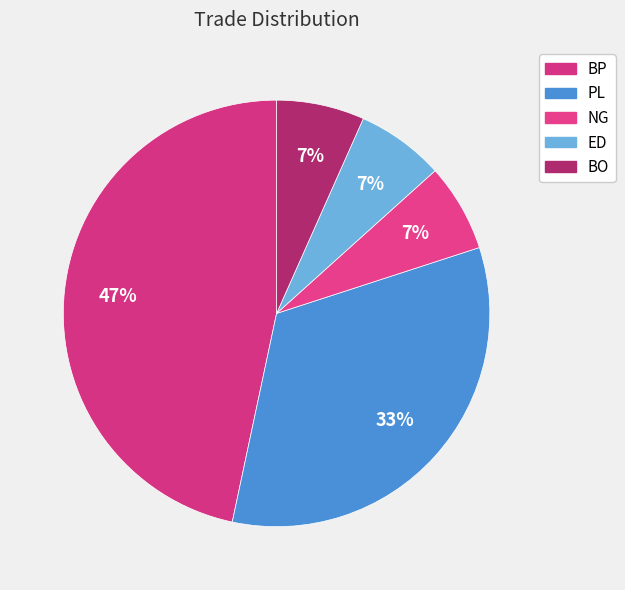

Does any single category account for the majority?

No